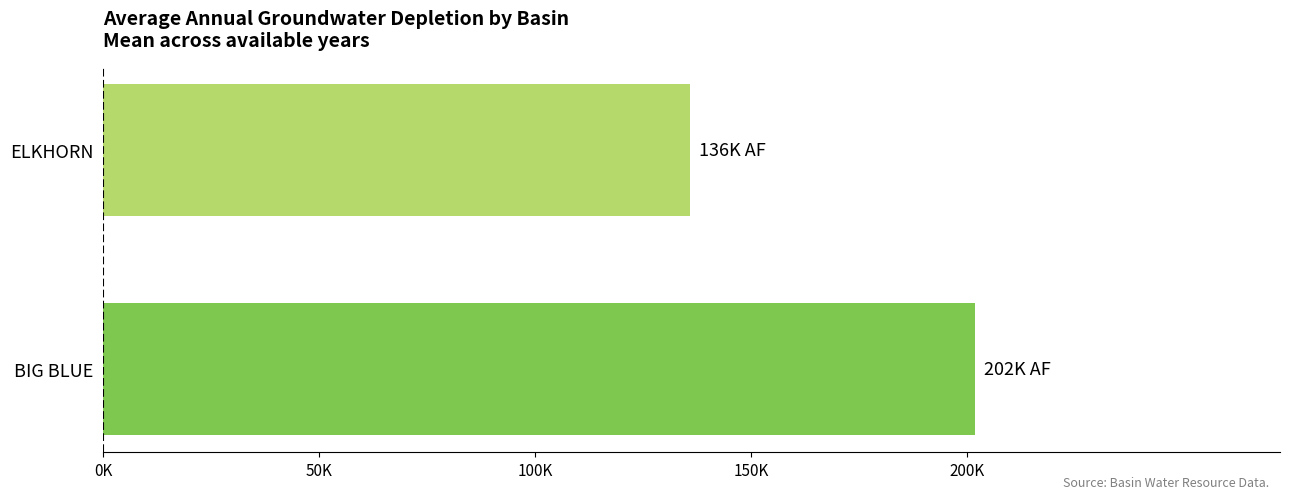

List the labels in order of value, largest first.

BIG BLUE, ELKHORN